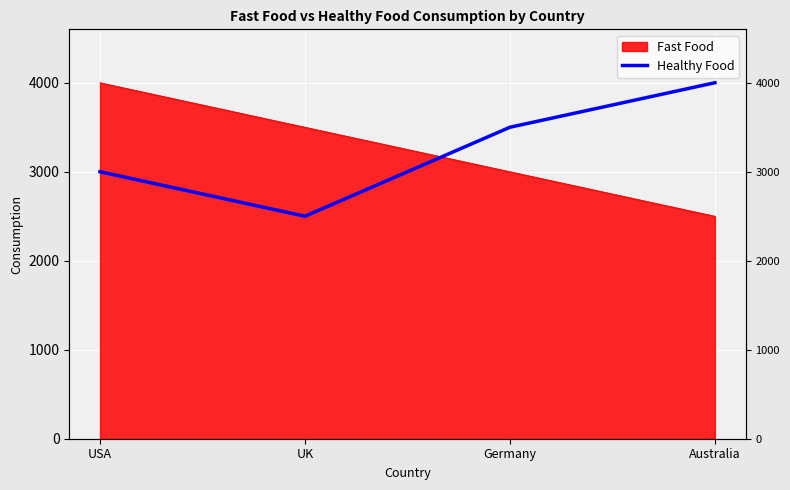

What is the label of the 4th point from the left?

Australia